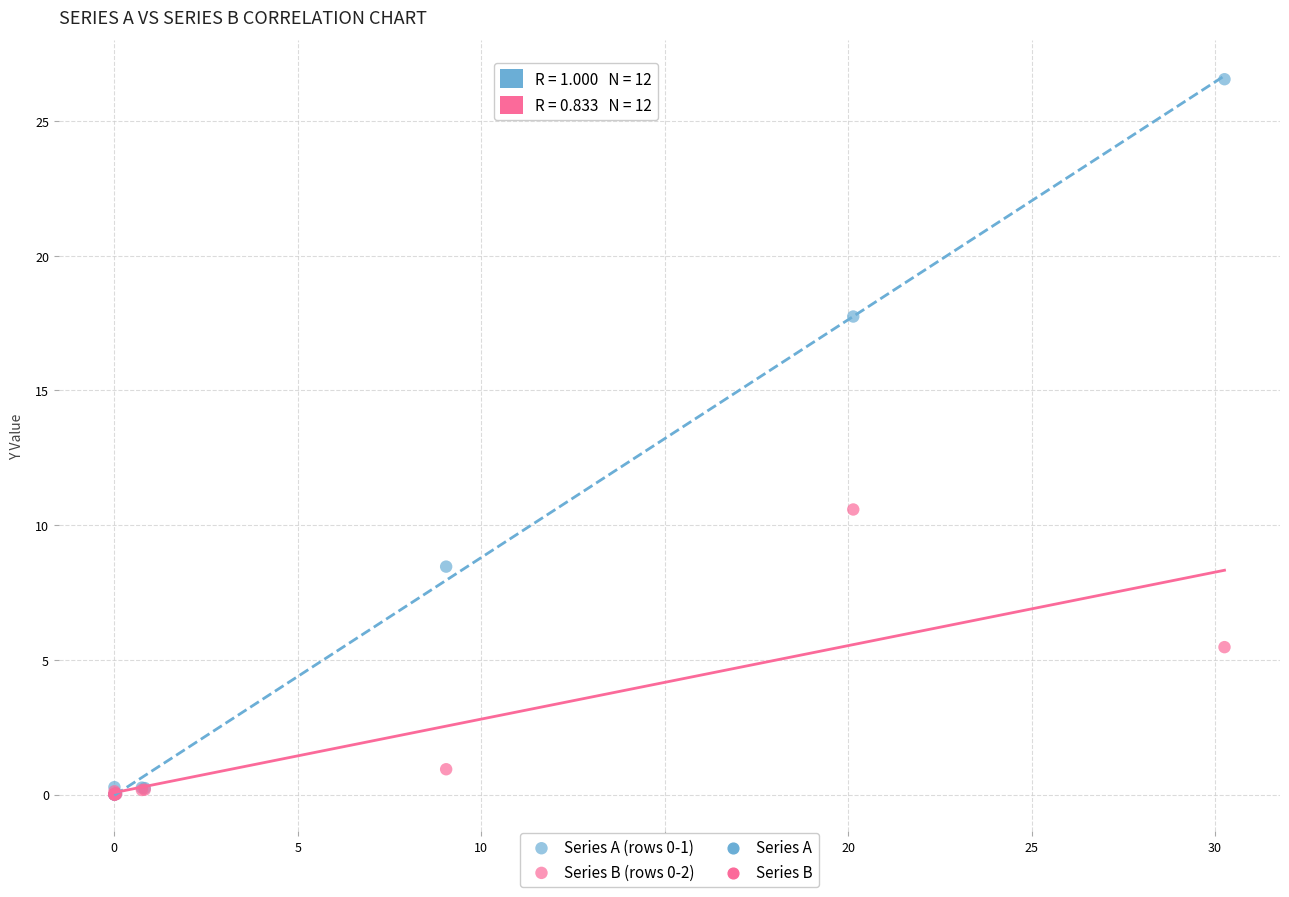

Across all series, what Y value is closest to 13?

10.6